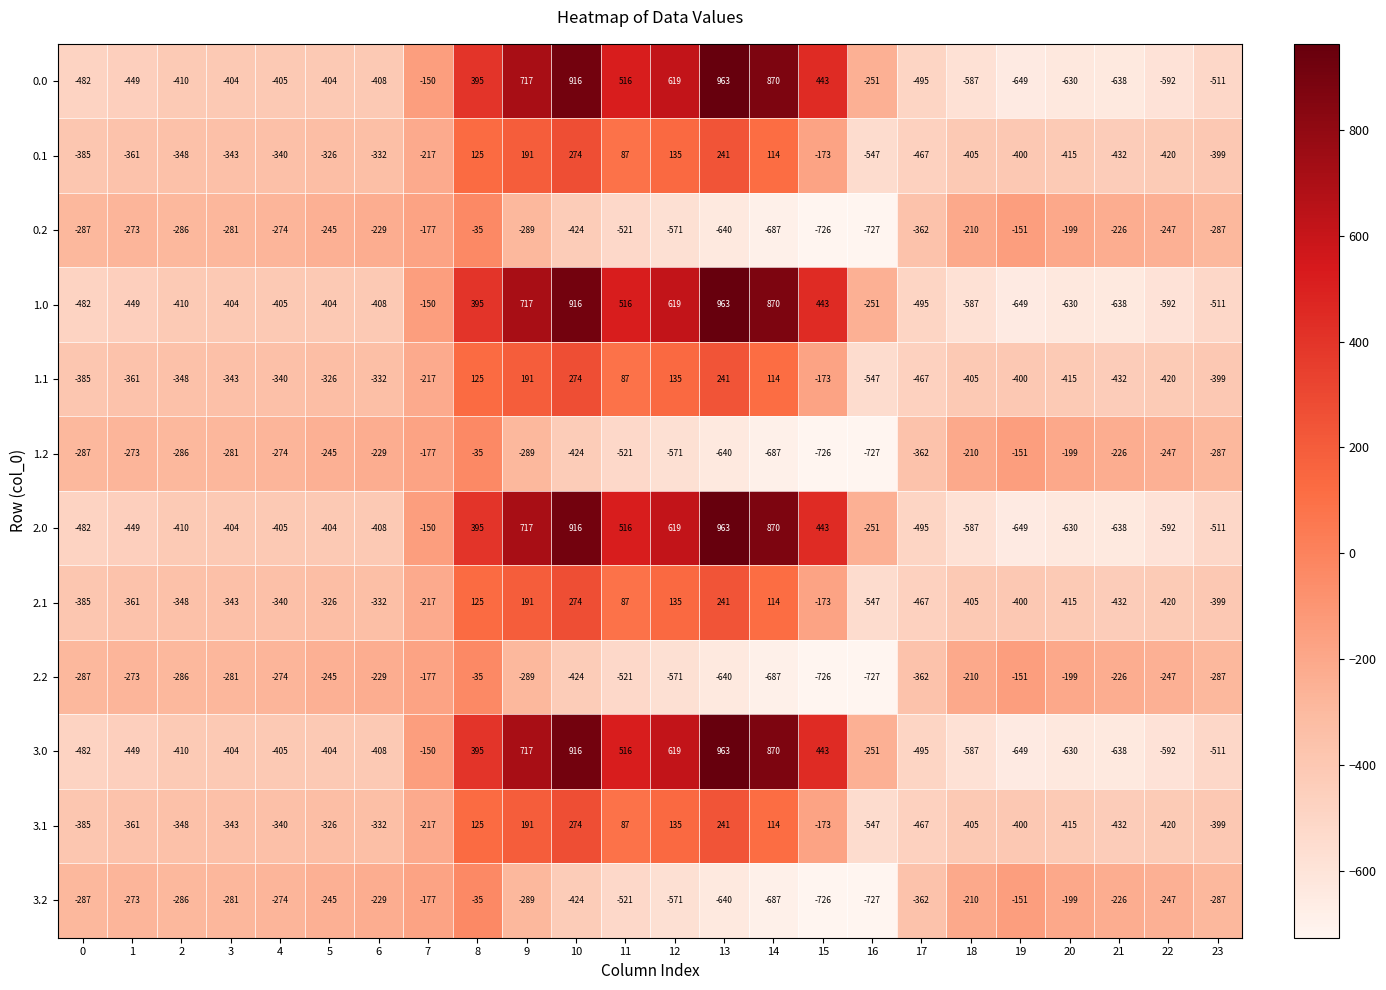

What is the sum of the 0.2 values at 8 and 9?

-324